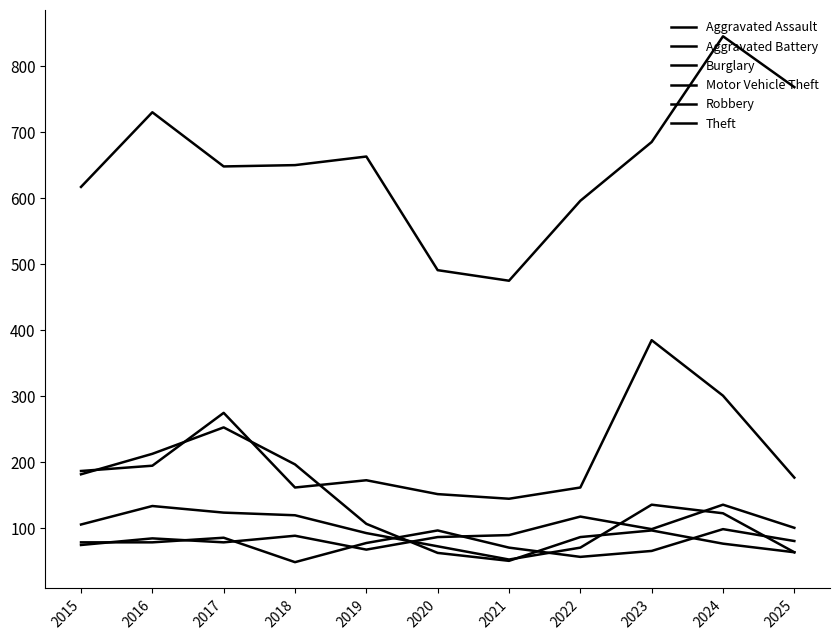

Is this an area chart (filled region under the line)?

No